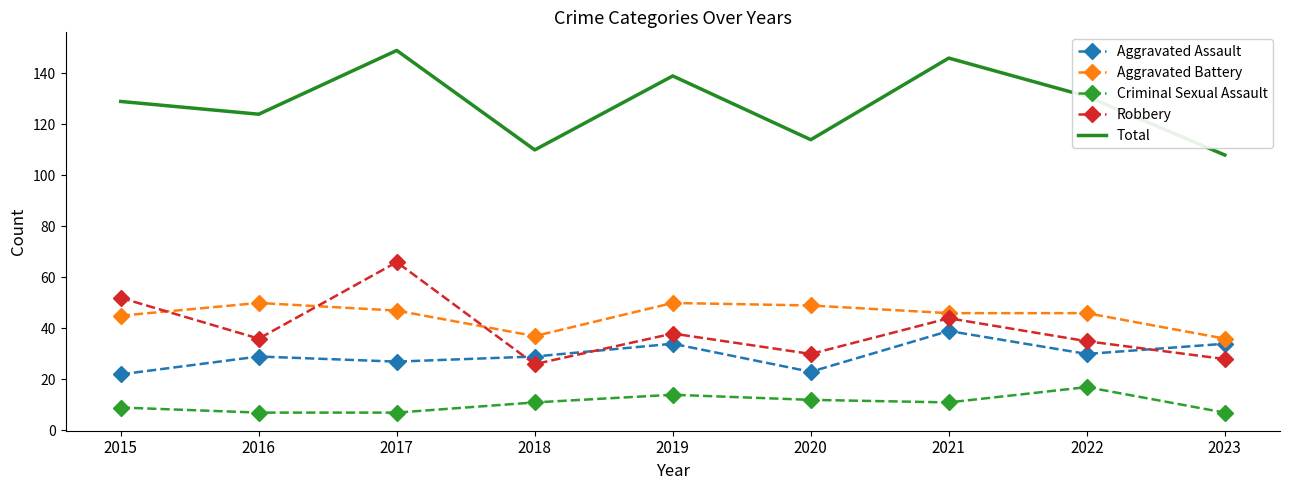

True or false: Criminal Sexual Assault has a value of 26 at 2022.

False